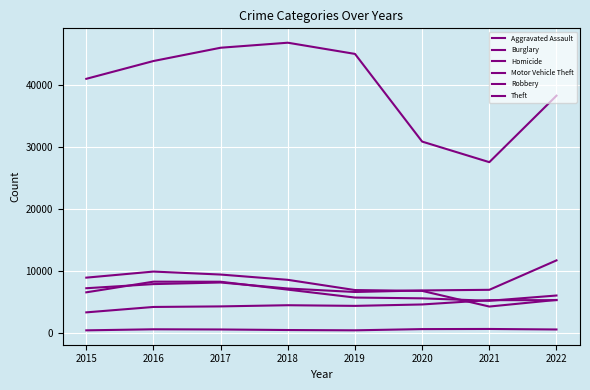

How many values in the Motor Vehicle Theft series are below 7166?

4